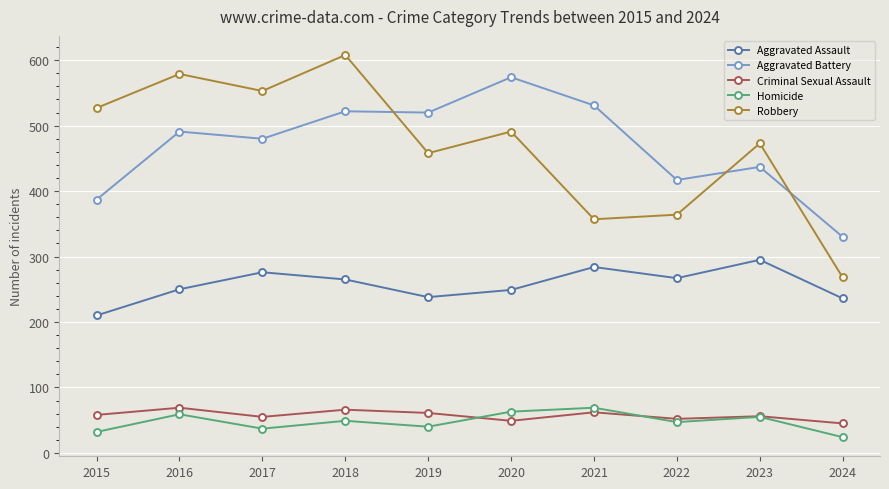

At which label does Robbery first exceed 491?

2015